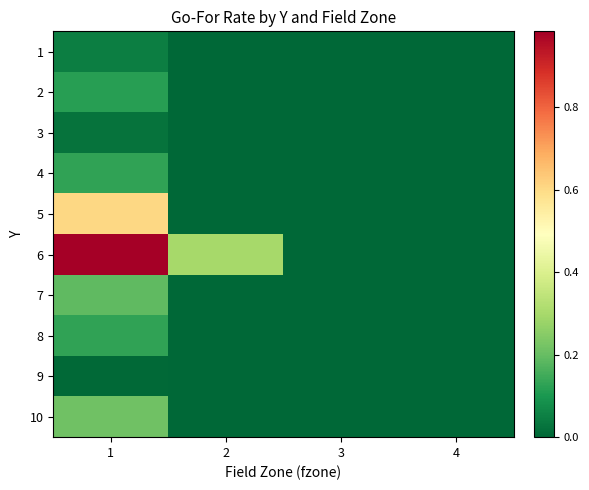

At how many categories does at least one series exceed 0?

2